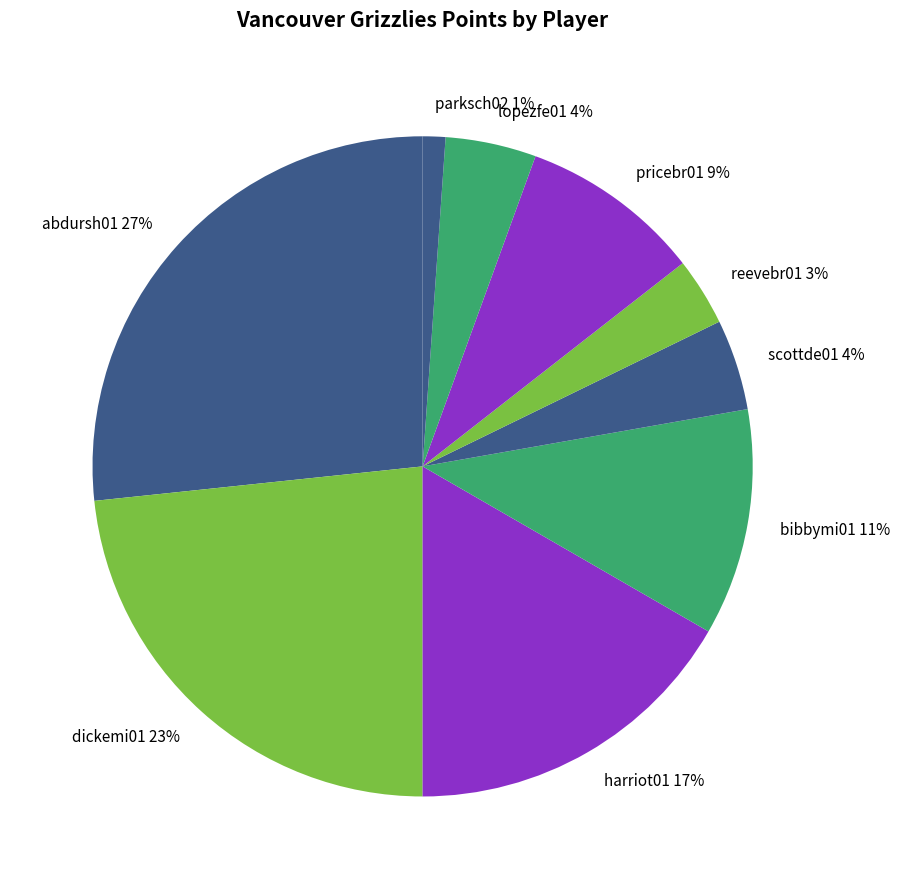

The abdursh01 slice represents 40% of the pie. True or false?

False